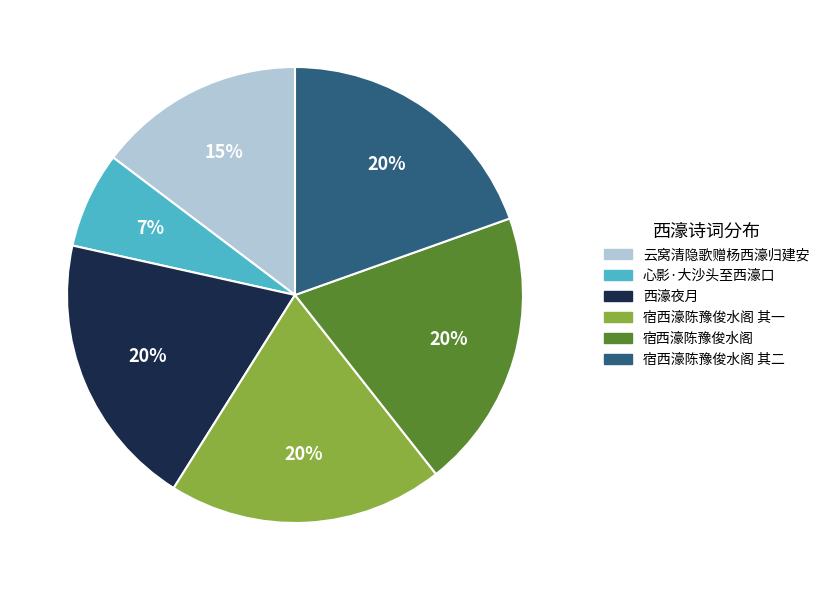

To the nearest percent, what is the difference between the largest and smallest slice percentages?

13%